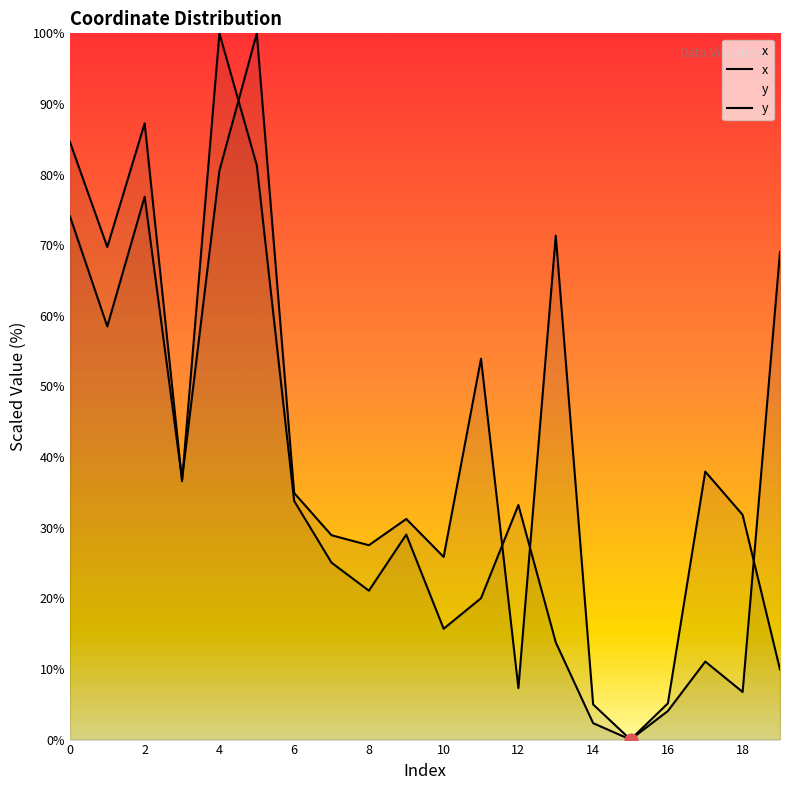

Which series contains the highest Y value?

x